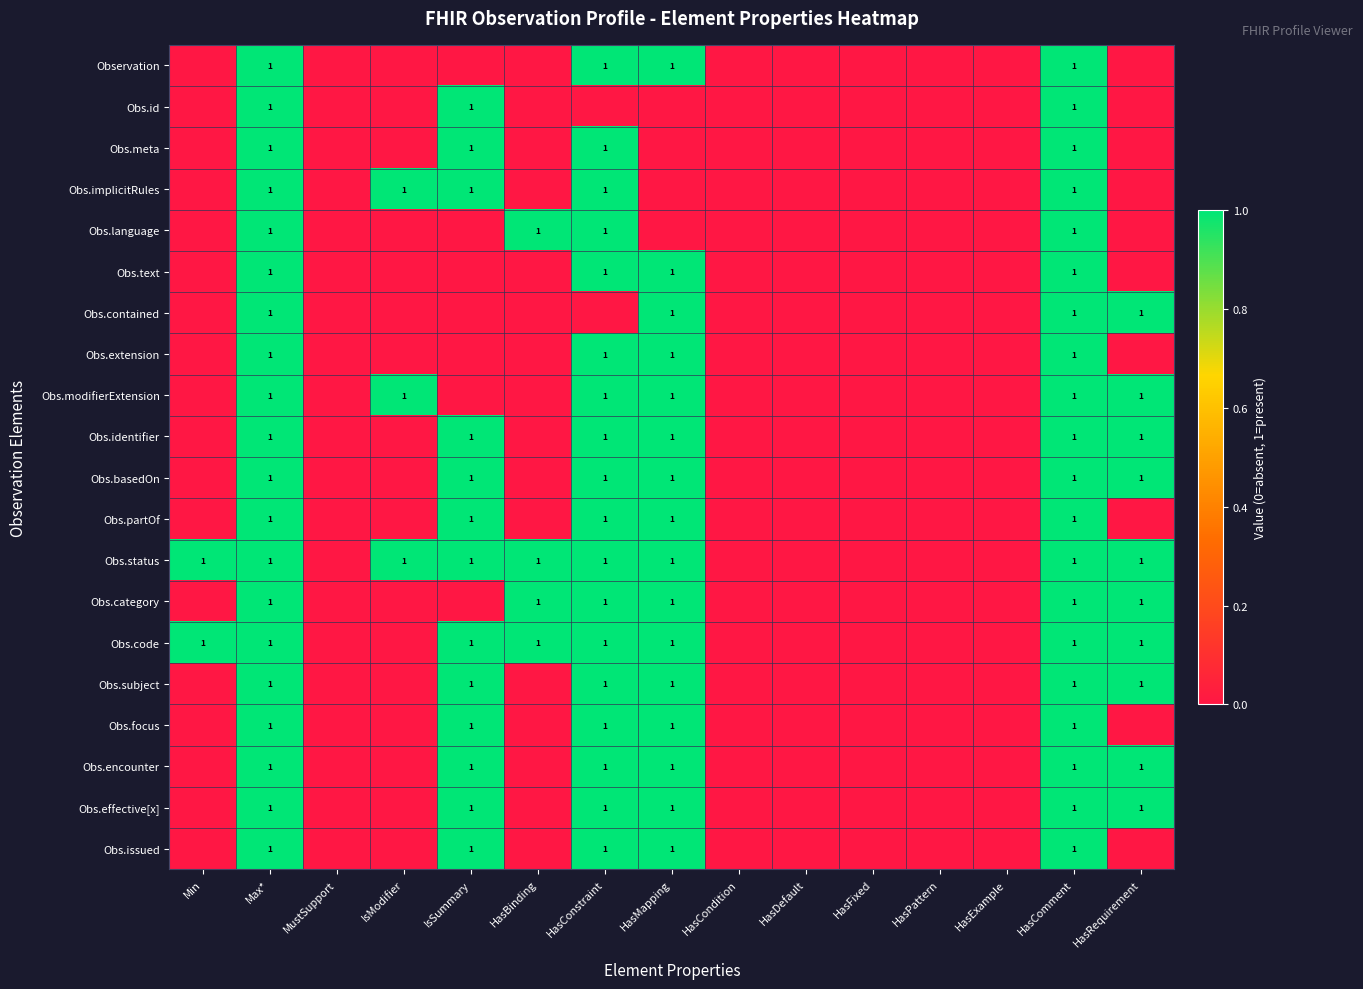

True or false: Obs.category has a value of 1 at Max*.

True